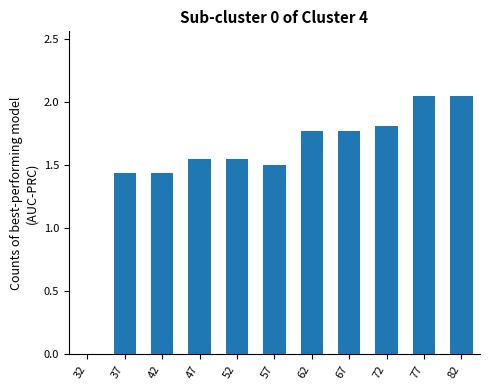

Count the number of values greater than 1.

10